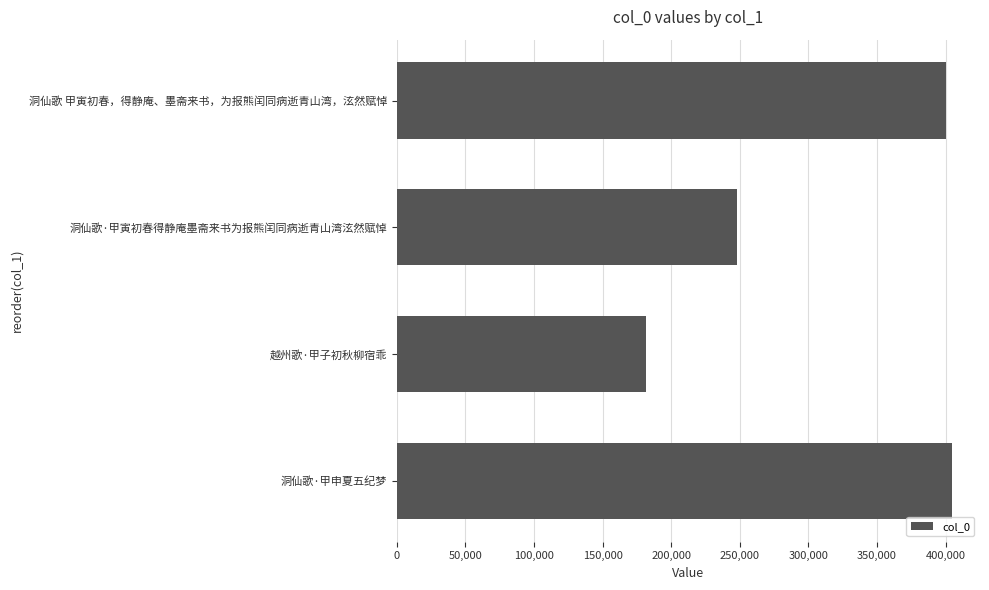

Between 洞仙歌·甲寅初春得静庵墨斋来书为报熊闰同病逝青山湾泫然赋悼 and 洞仙歌·甲申夏五纪梦, which is larger?

洞仙歌·甲申夏五纪梦